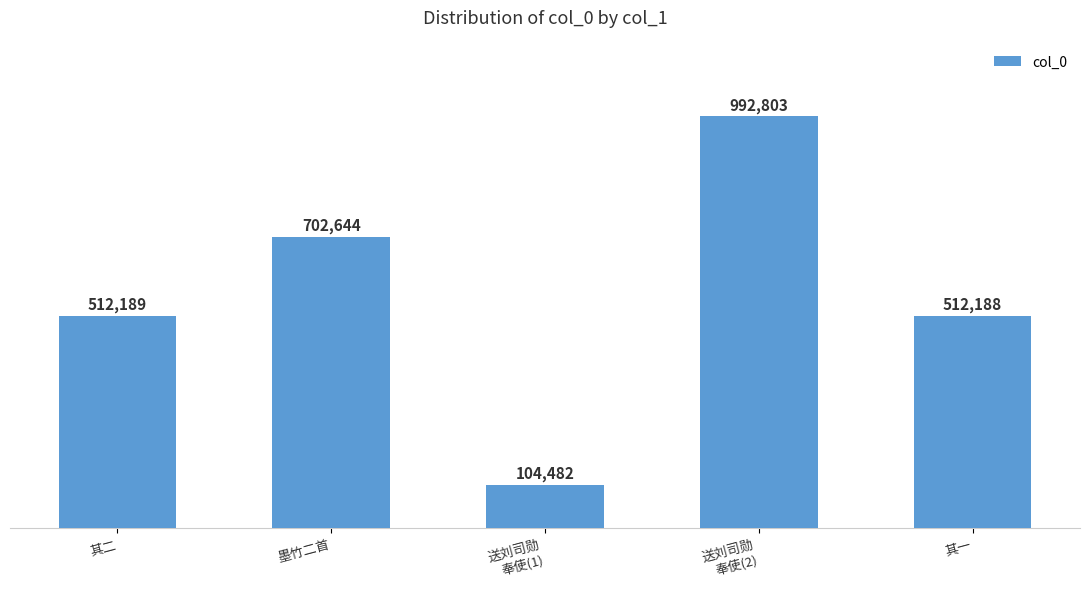

What is the change in value from 送刘司勋
奉使(1) to 其一?

+407706